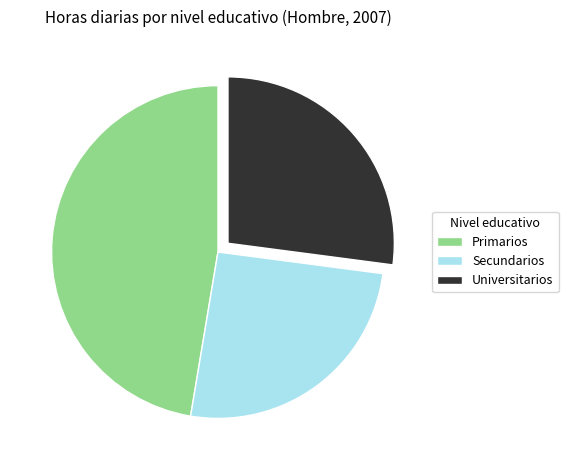

Do Secundarios and Universitarios together represent more than half of the pie?

Yes